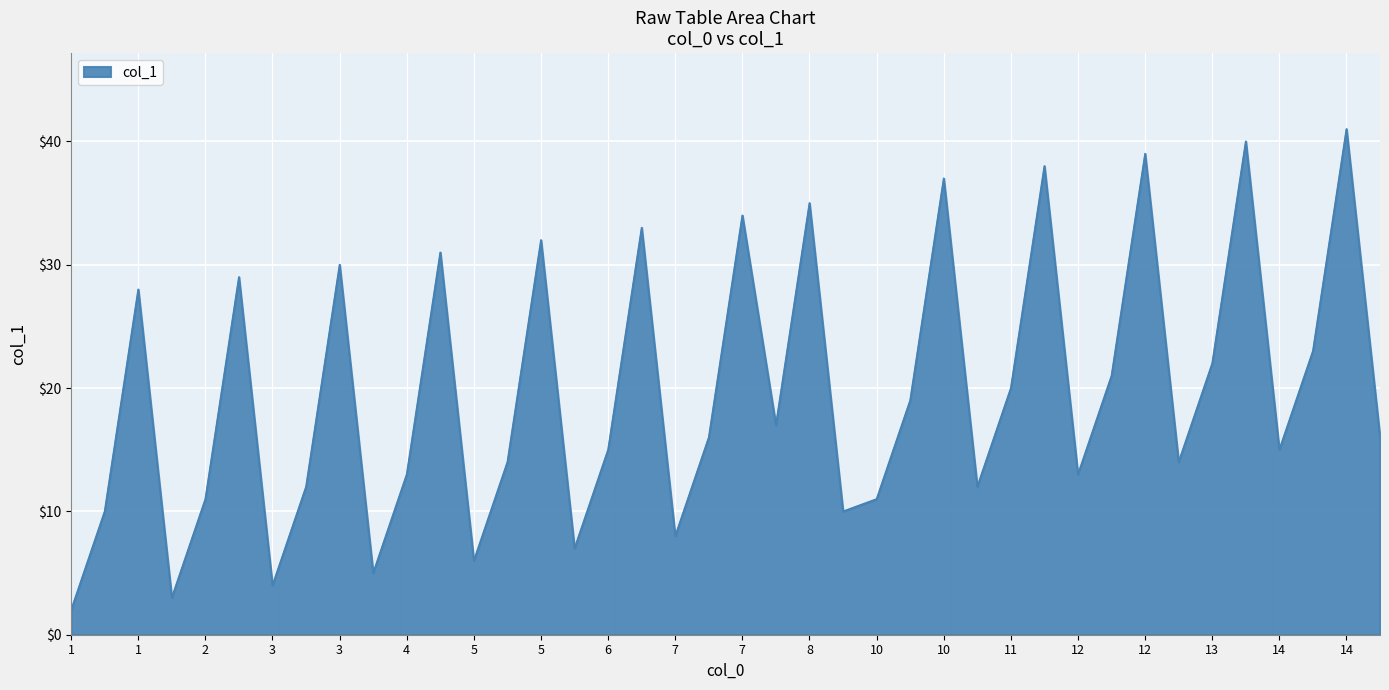

What is the maximum value shown in the chart?

41